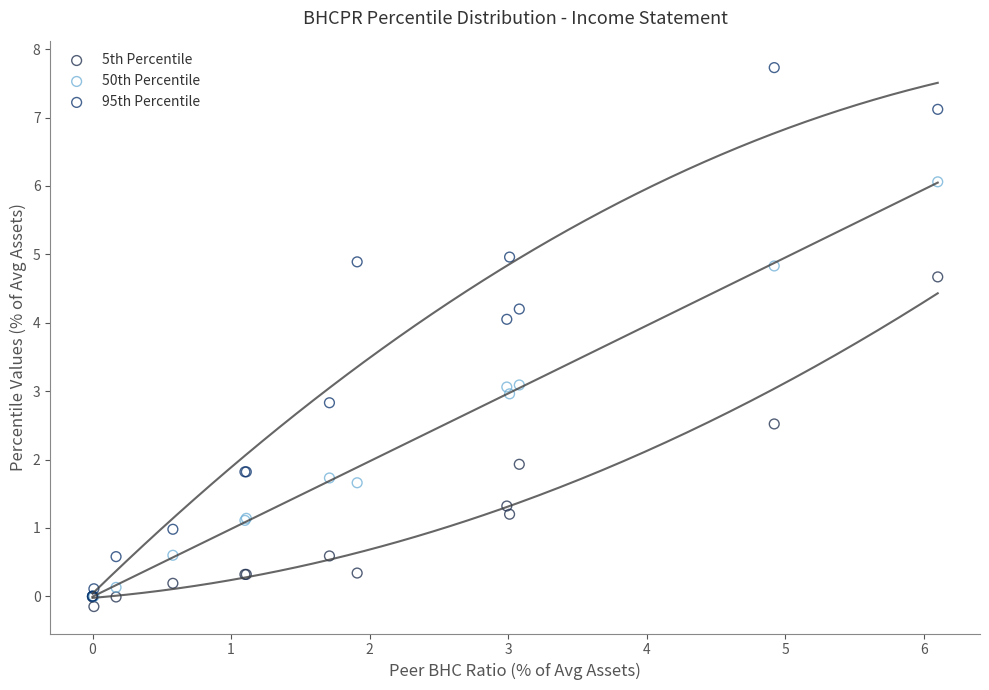

Which series contains the highest Y value?

95th Percentile